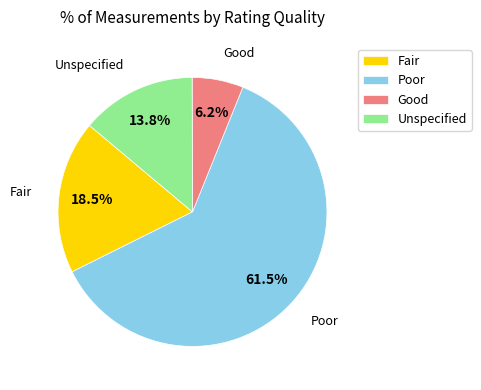

Do Good and Unspecified together represent more than half of the pie?

No